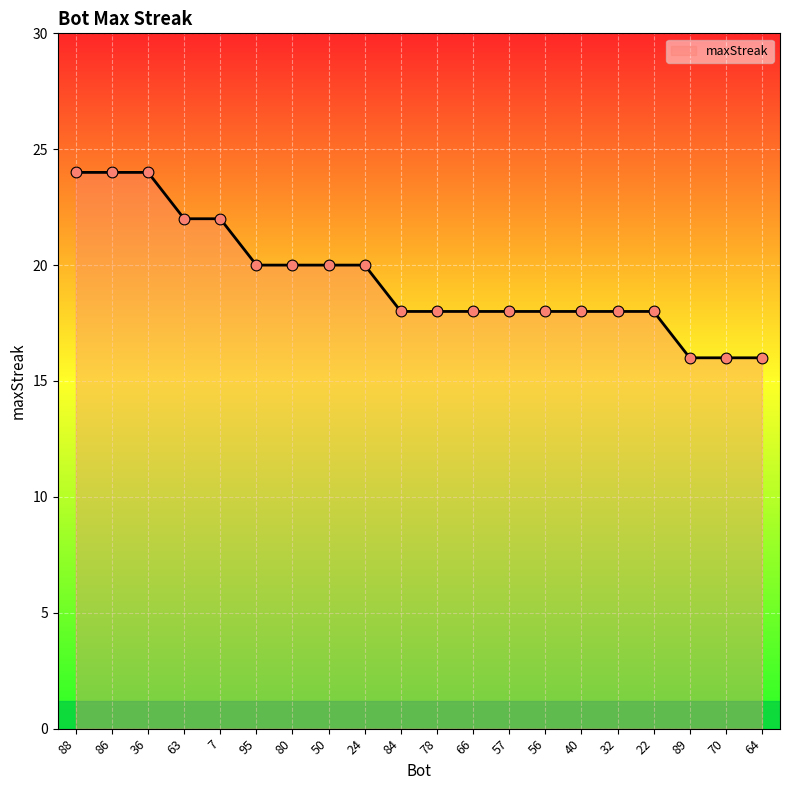

Between 7 and 57, which is larger?

7